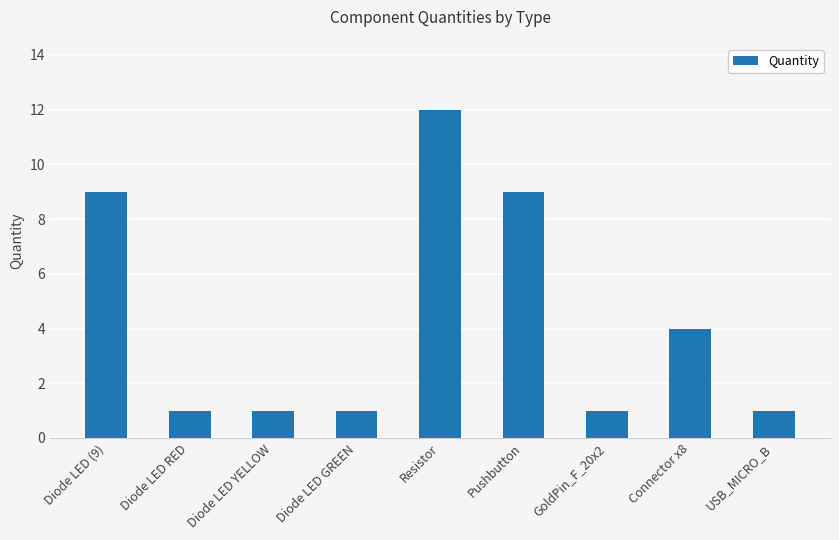

The chart shows a value of 2 at GoldPin_F_20x2. True or false?

False